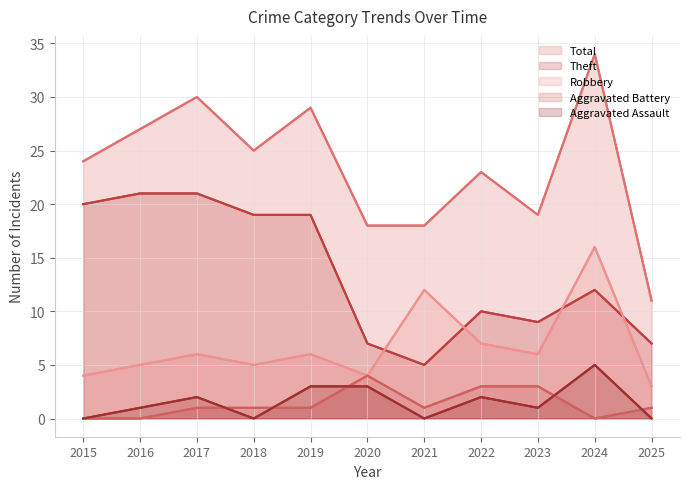

What is the approximate value of Robbery at 2022, to the nearest 5?

5